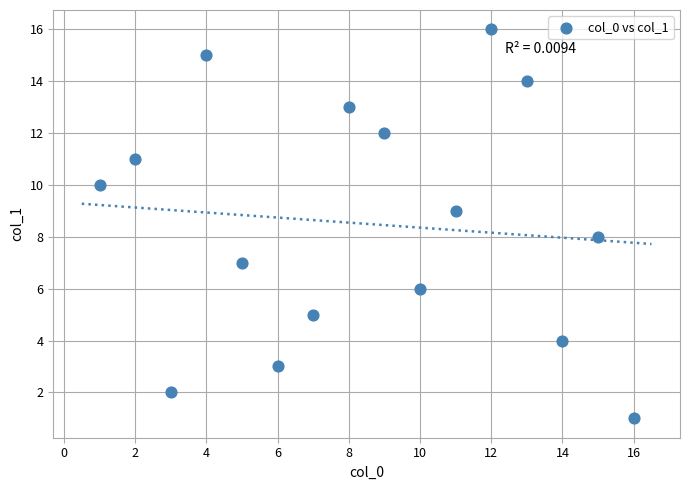

What is the range of X values (max minus min)?

15